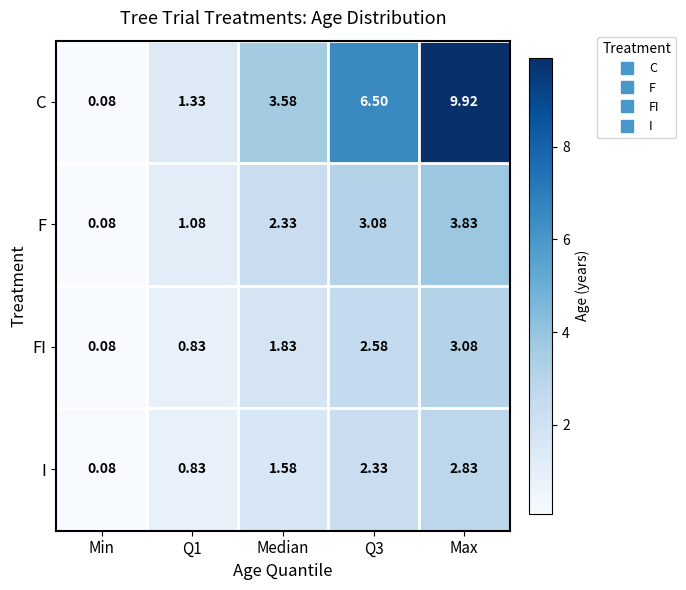

At which category does the chart reach its peak across all series?

Max